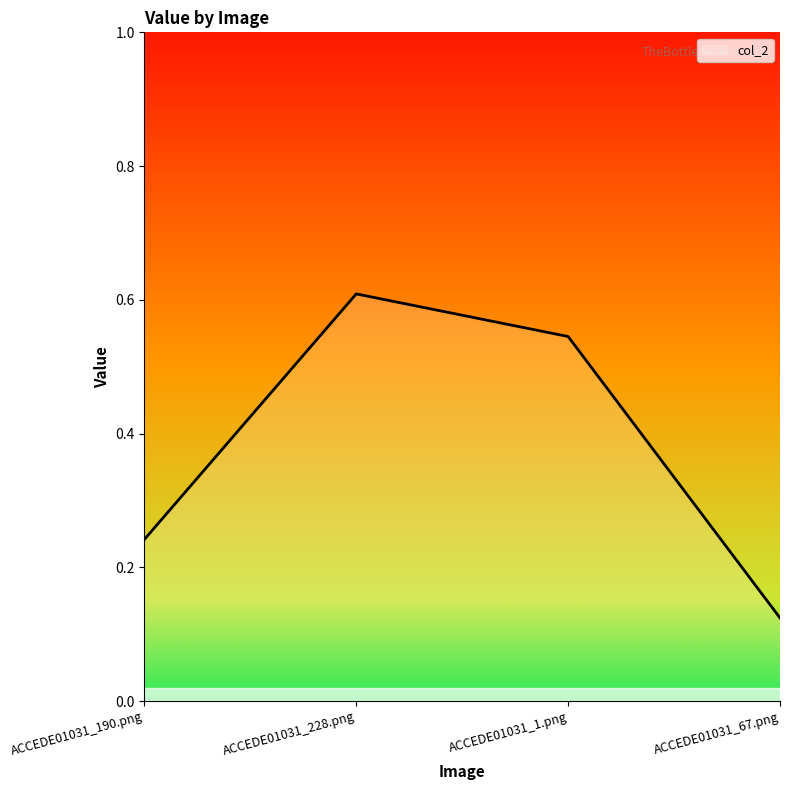

What is the approximate value at ACCEDE01031_228.png?

0.6